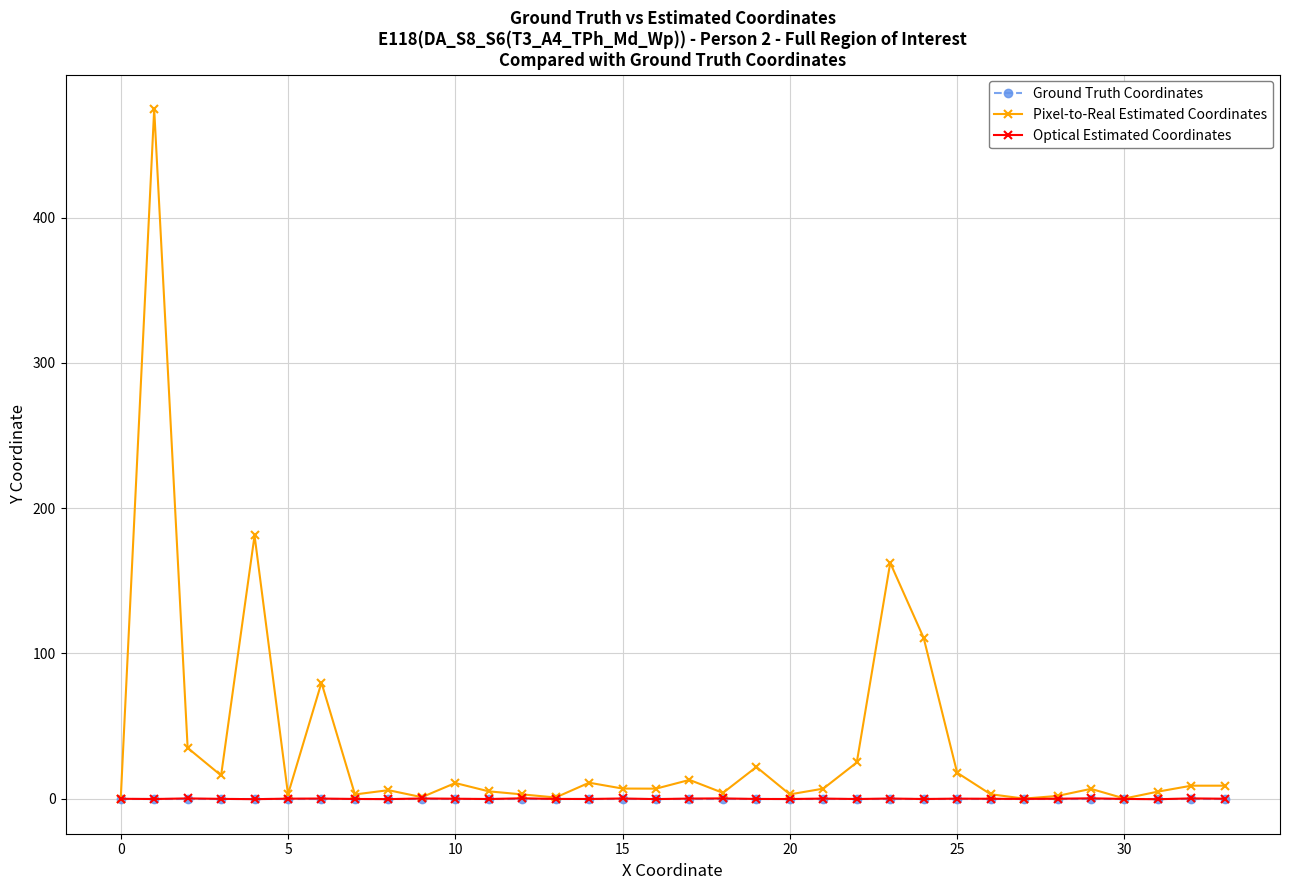

Which series has the largest total across all categories?

Pixel-to-Real Estimated Coordinates